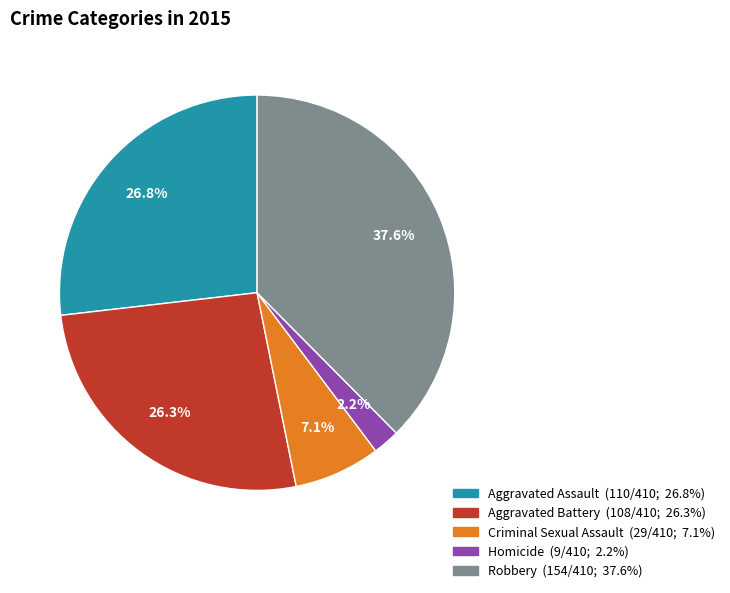

What percentage is the Criminal Sexual Assault slice, to the nearest percent?

7%